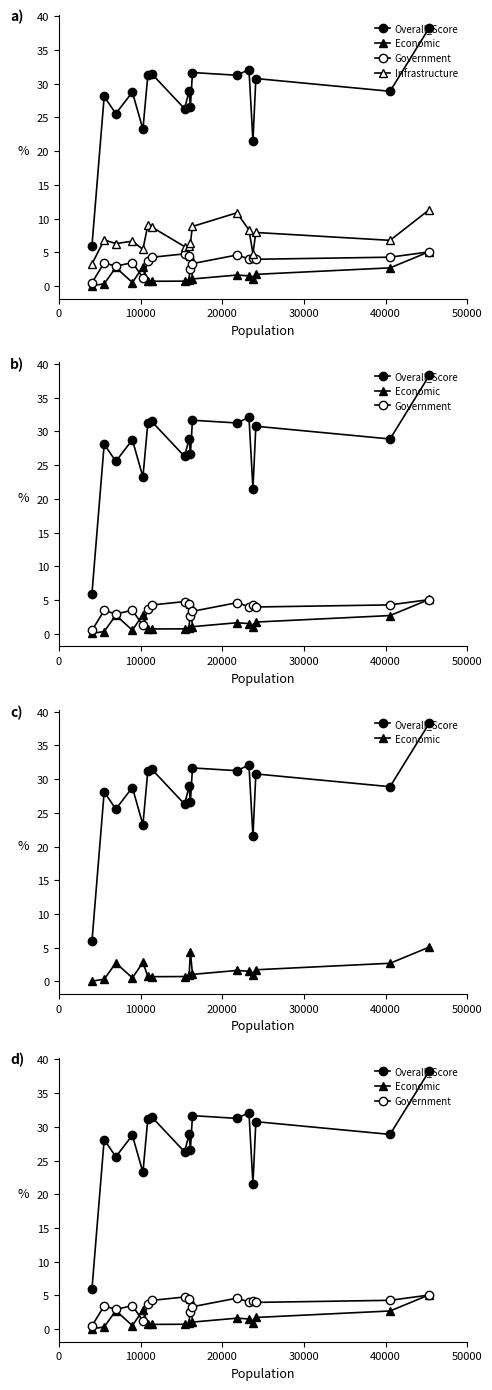

At 50000, list the series in order from smallest to largest.

Economic, Government, Infrastructure, Overall_Score